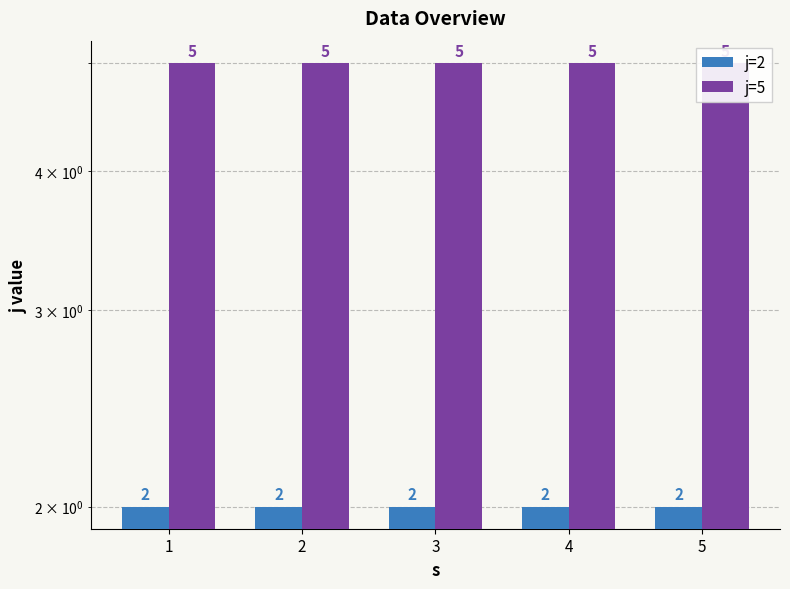

What is the sum of the j=5 values at 1 and 5?

10